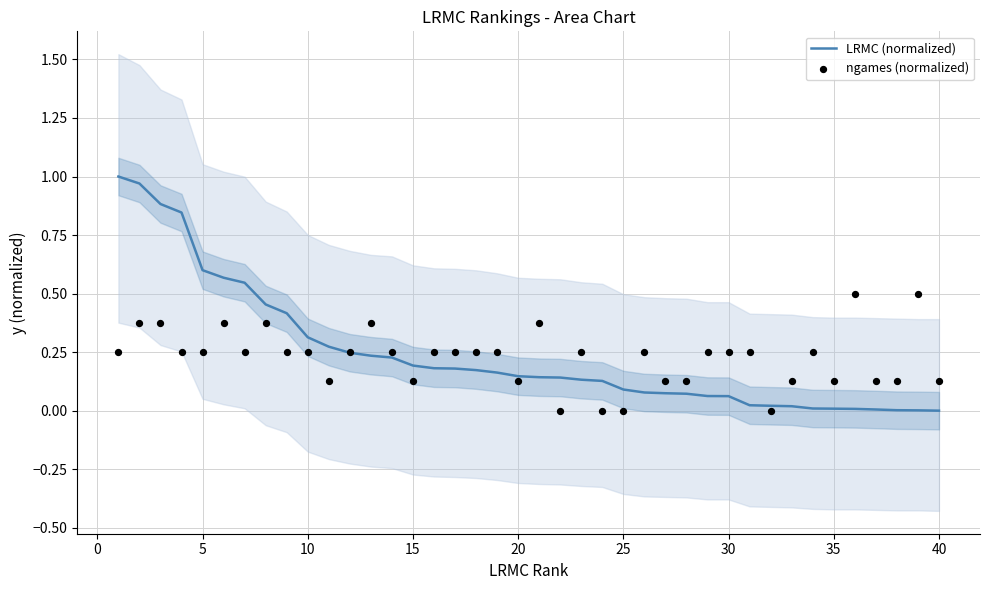

Is the value of LRMC (normalized) at 25 greater than the value of ngames (normalized) at −5?

Yes